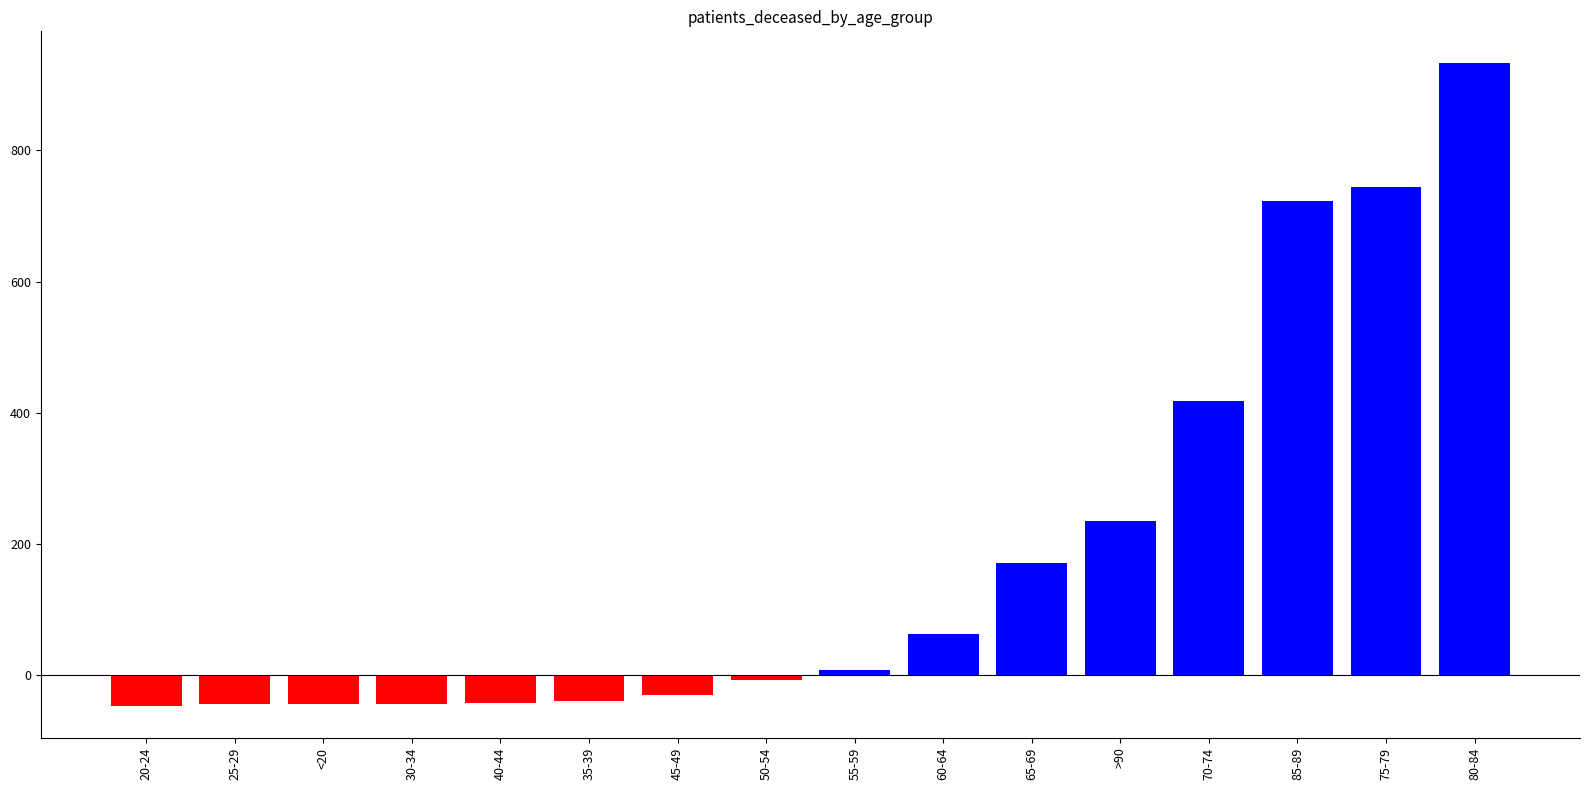

What is the change in value from 35-39 to 80-84?

+971.0